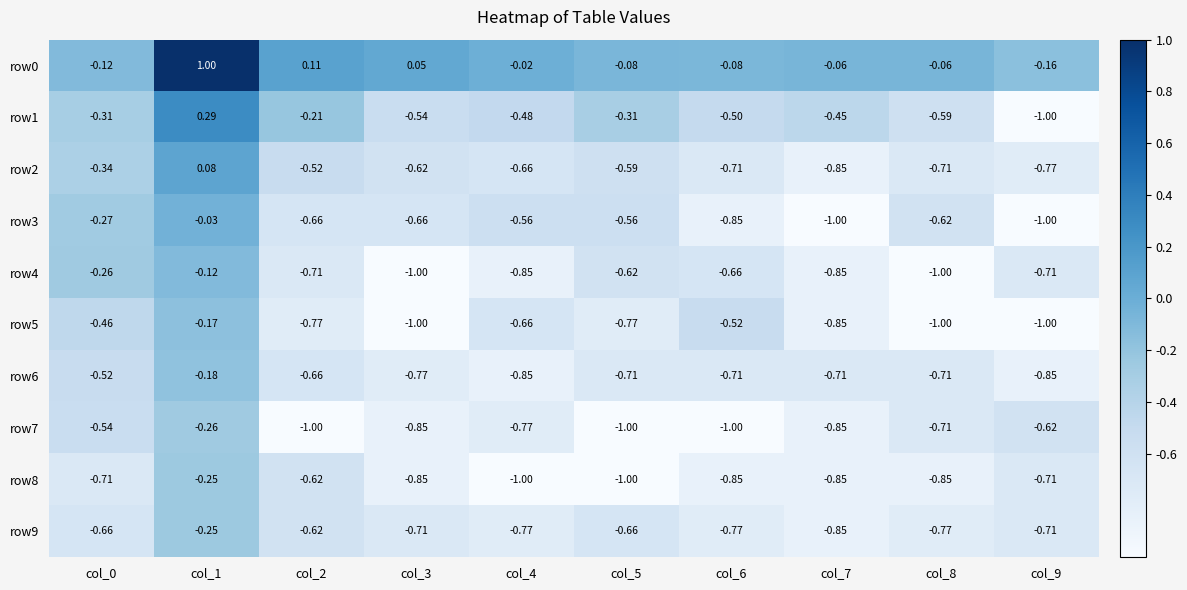

Is the value of row7 at col_1 greater than the value of row1 at col_9?

Yes